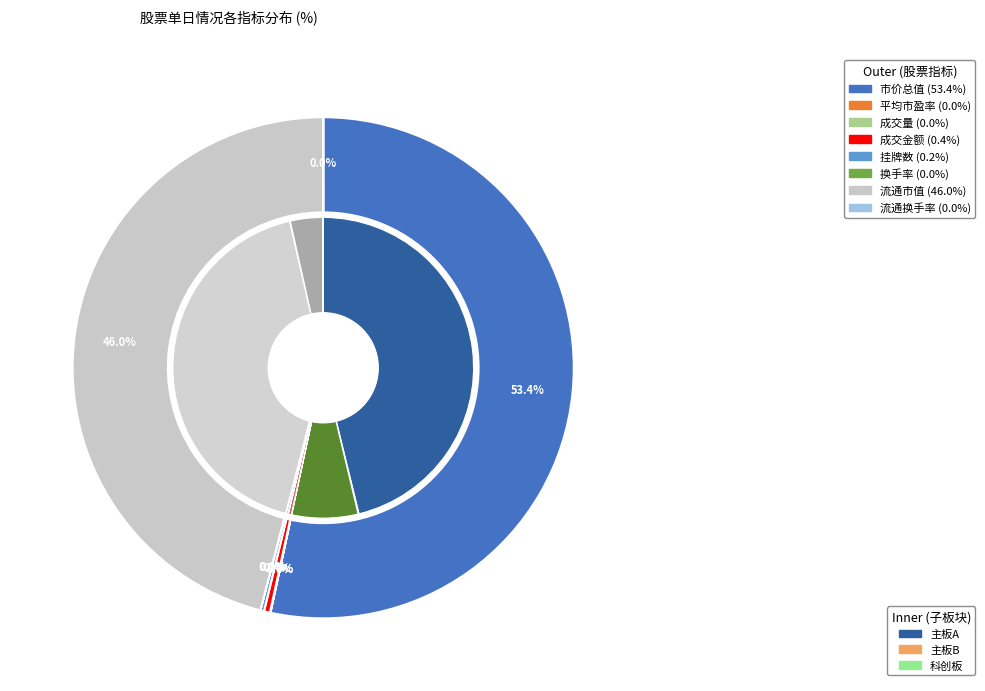

True or false: 平均市盈率 accounts for 0% of the total.

True